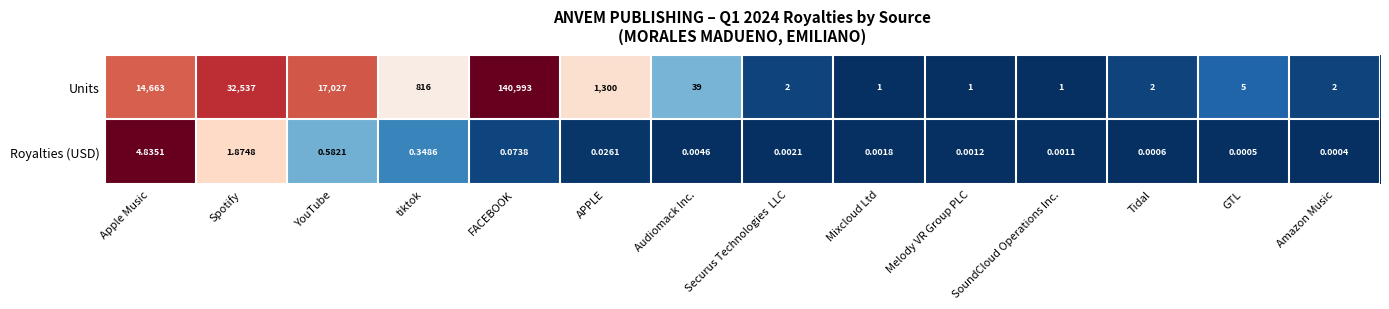

At which category does the chart reach its minimum across all series?

Amazon Music